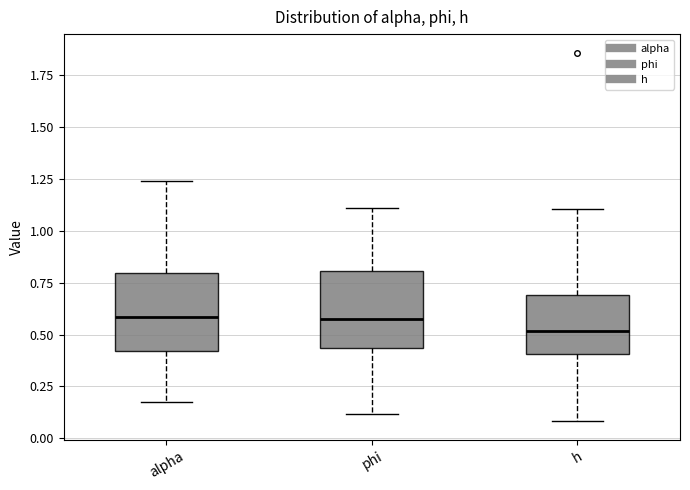

Reading left to right, read every box against the y-axis: the position of its median line, the range the box covers, and the ends of its whiskers. The values are not printed on the chart, so give them approximately, as read against the axis.

alpha: median 0.60, box 0.40 to 0.80, whiskers 0.20 to 1.25
phi: median 0.60, box 0.45 to 0.80, whiskers 0.10 to 1.10
h: median 0.50, box 0.40 to 0.70, whiskers 0.10 to 1.10